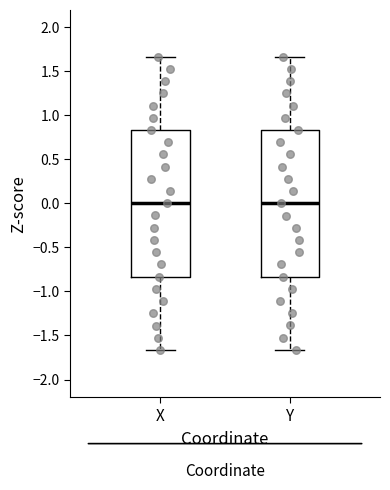

Reading left to right, read every box against the y-axis: the position of its median line, the range the box covers, and the ends of its whiskers. The values are not printed on the chart, so give them approximately, as read against the axis.

X: median 0.00, box -0.85 to 0.85, whiskers -1.65 to 1.65
Y: median 0.00, box -0.85 to 0.85, whiskers -1.65 to 1.65